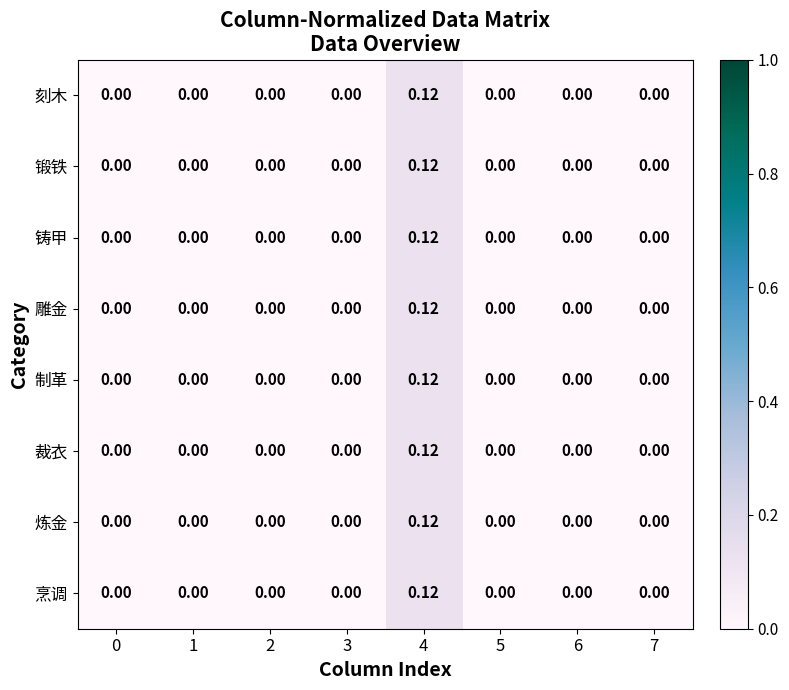

At how many categories does at least one series exceed 0?

1